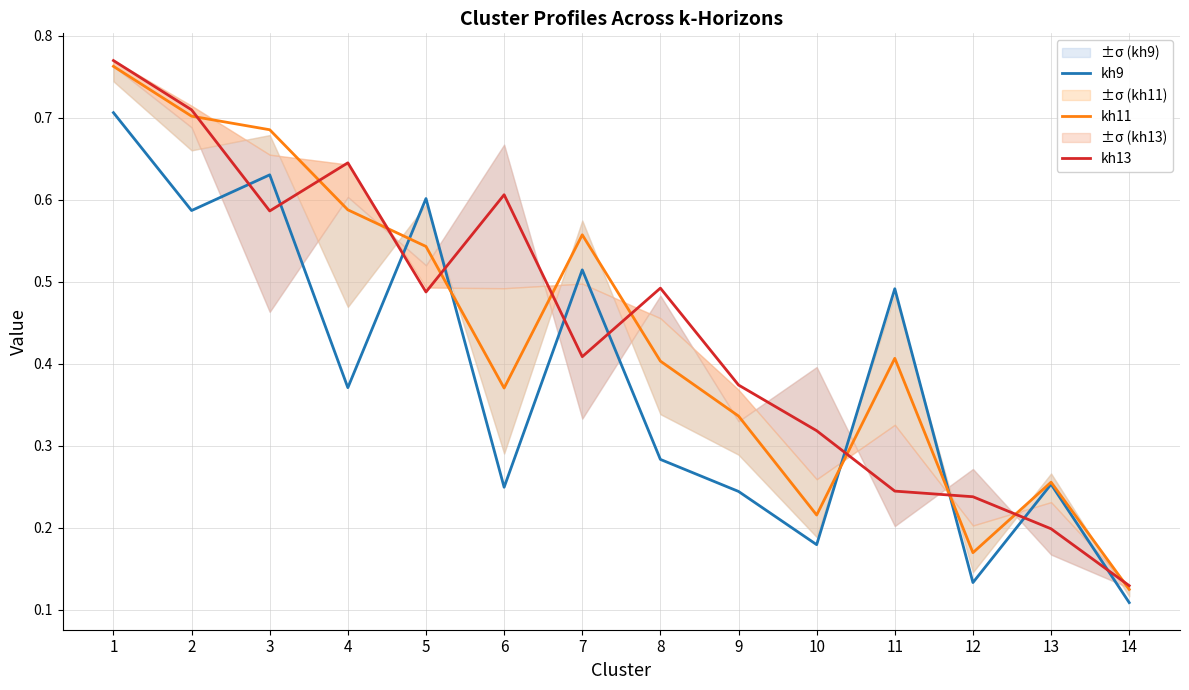

Which series has the widest spread of values?

kh13